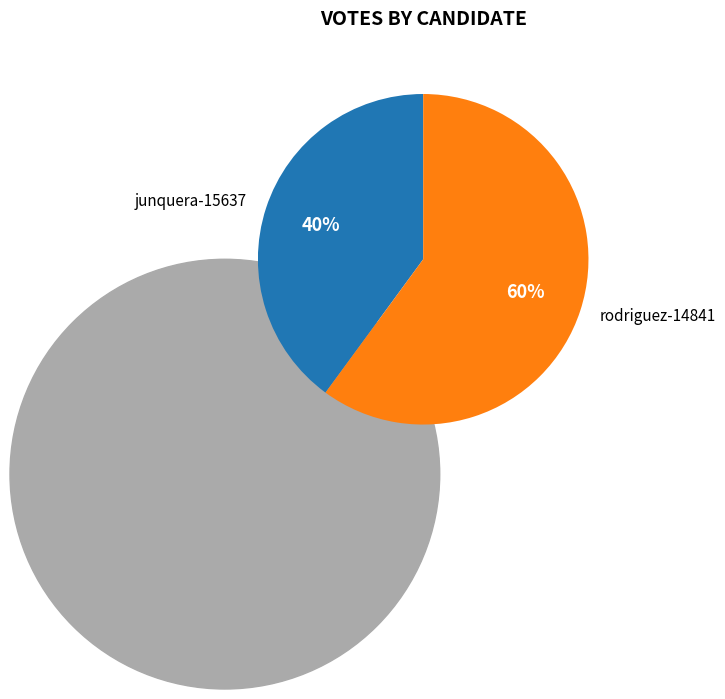

What is the ratio of the value at rodriguez-14841 to the value at junquera-15637?

1.5